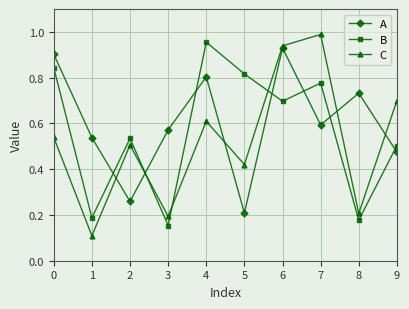

At which category is the sum across all series the highest?

6